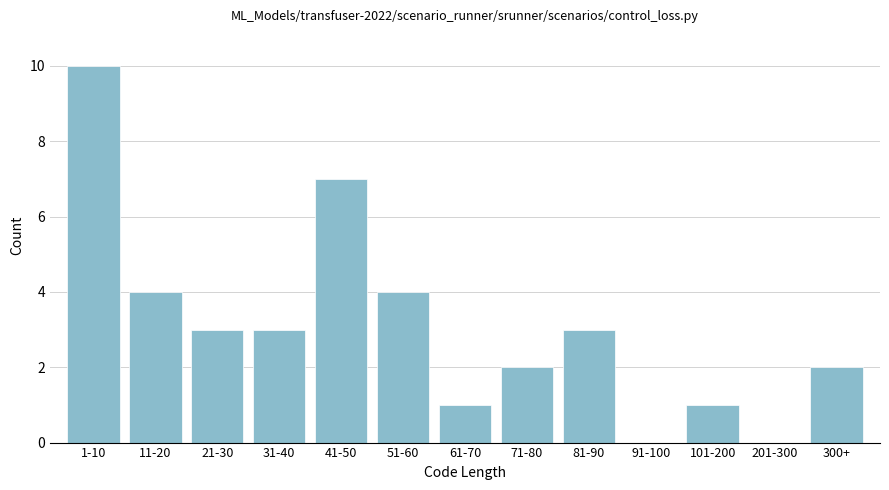

Reading left to right, extract all data points from this chart.

1-10=10	11-20=4	21-30=3	31-40=3	41-50=7	51-60=4	61-70=1	71-80=2	81-90=3	91-100=0	101-200=1	201-300=0	300+=2